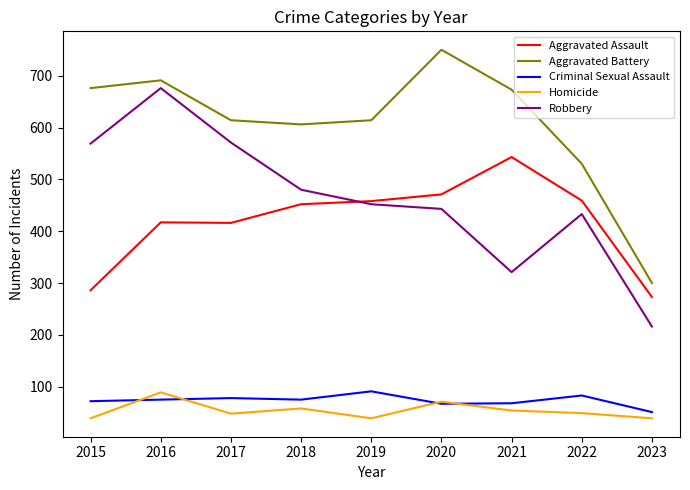

Is it true that Aggravated Battery equals 801 at 2022?

False